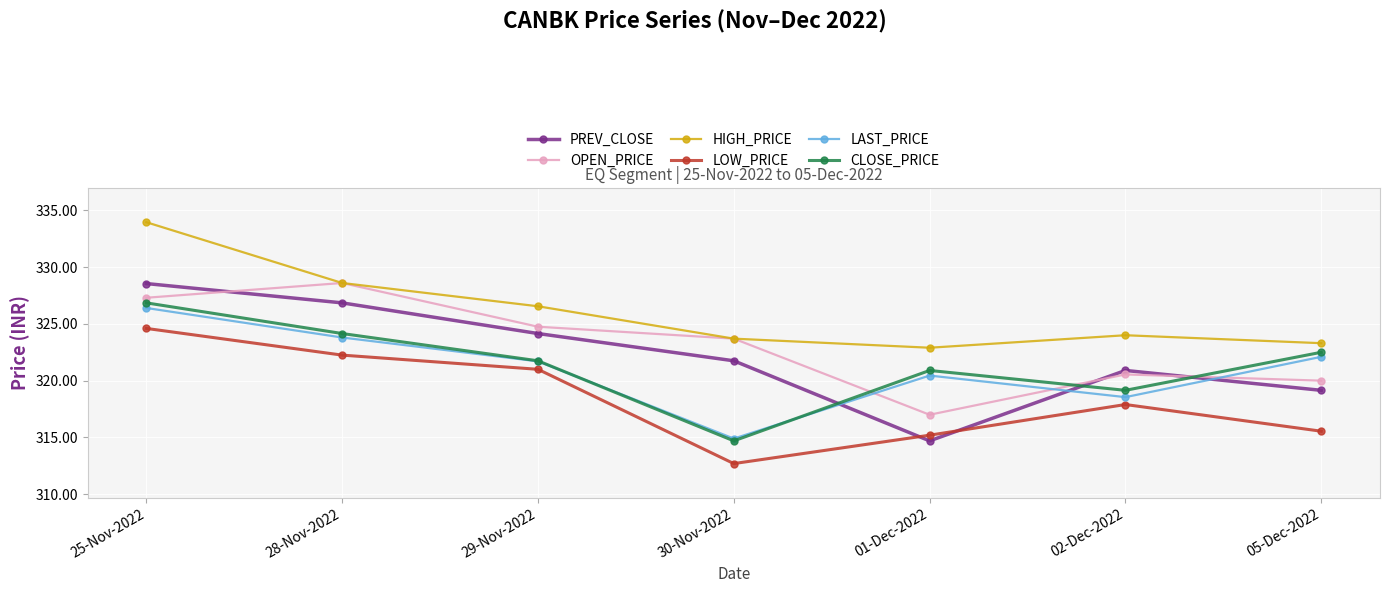

At which label does LAST_PRICE reach its minimum?

30-Nov-2022